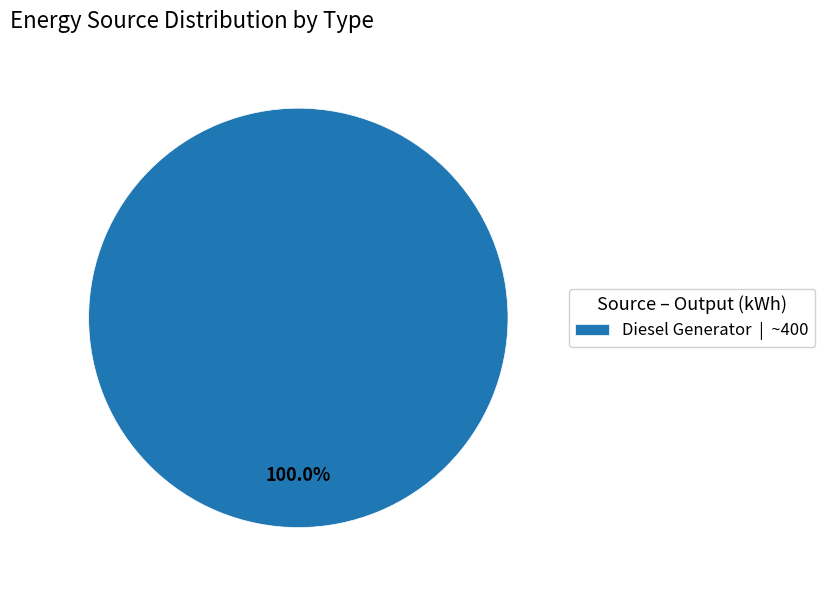

Rank the categories by value from lowest to highest.

Diesel Generator | ~400